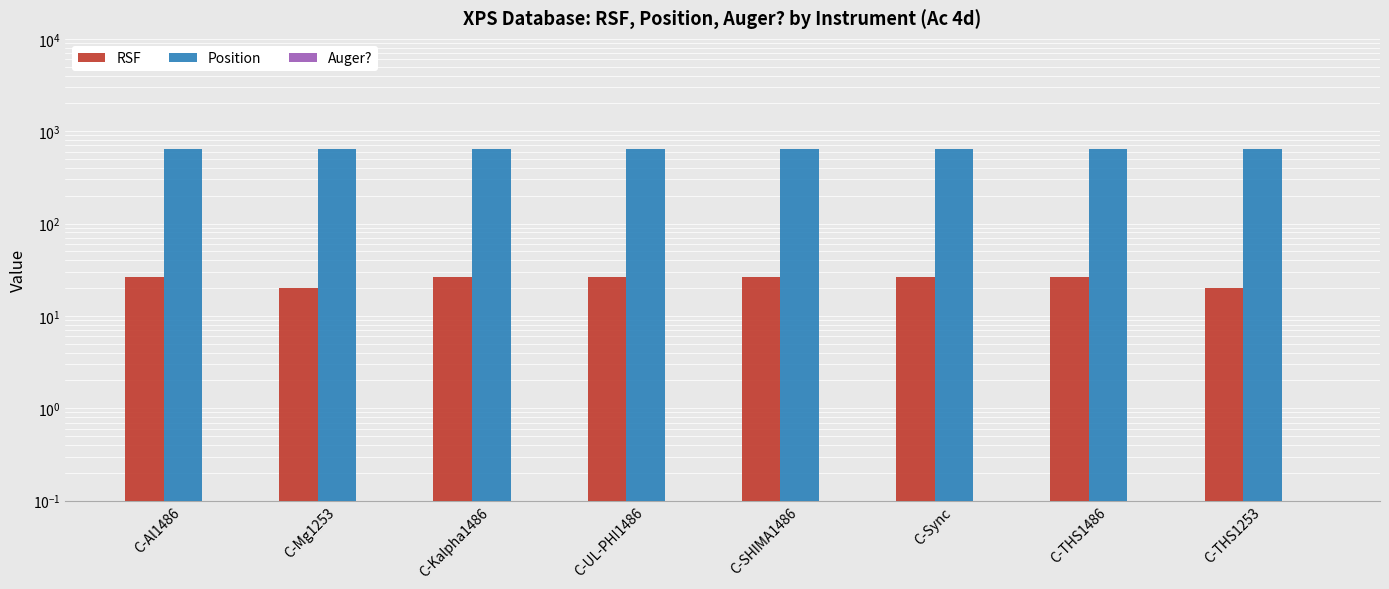

At which label does Position reach its minimum?

C-Al1486